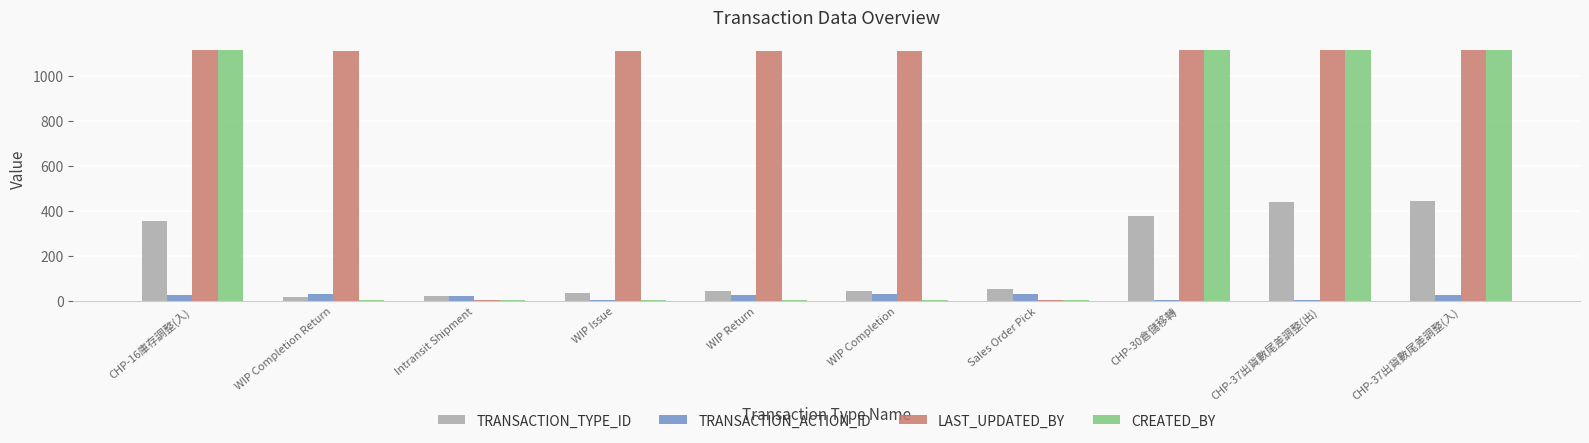

What is the sum of all TRANSACTION_ACTION_ID values?

197